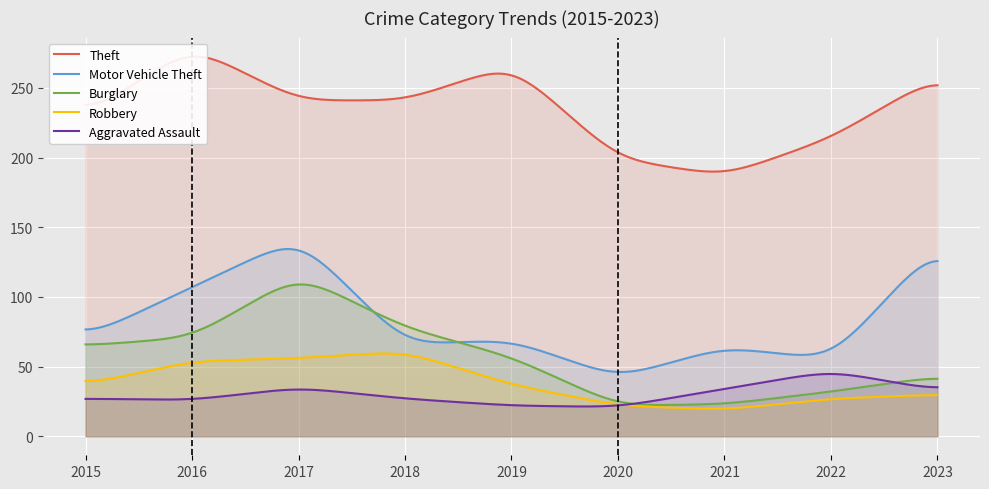

Which has a higher value, 2020 or 2017?

2017